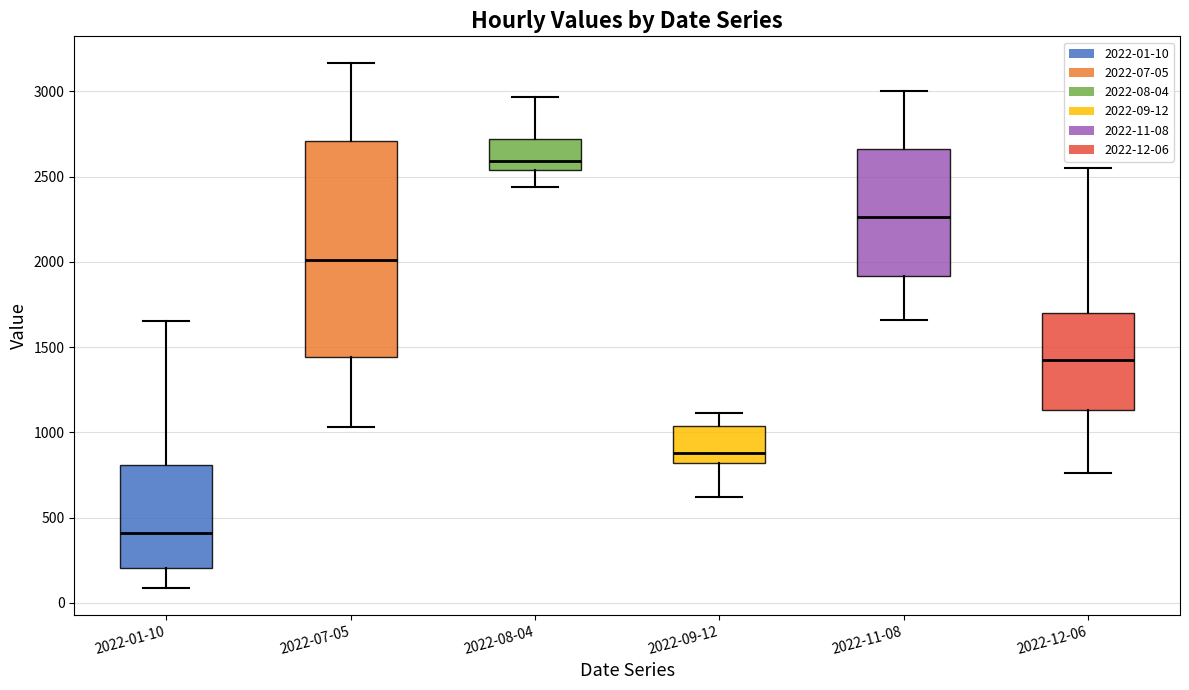

Reading left to right, transcribe this box plot: for each box, give where its median line is, the range the box spans, and where its two whiskers end, as read against the y-axis. The values are not printed on the chart, so give them approximately, as read against the axis.

2022-01-10: median 400, box 200 to 800, whiskers 100 to 1650
2022-07-05: median 2000, box 1450 to 2700, whiskers 1050 to 3150
2022-08-04: median 2600, box 2550 to 2700, whiskers 2450 to 2950
2022-09-12: median 900, box 800 to 1050, whiskers 600 to 1100
2022-11-08: median 2250, box 1900 to 2650, whiskers 1650 to 3000
2022-12-06: median 1450, box 1150 to 1700, whiskers 750 to 2550